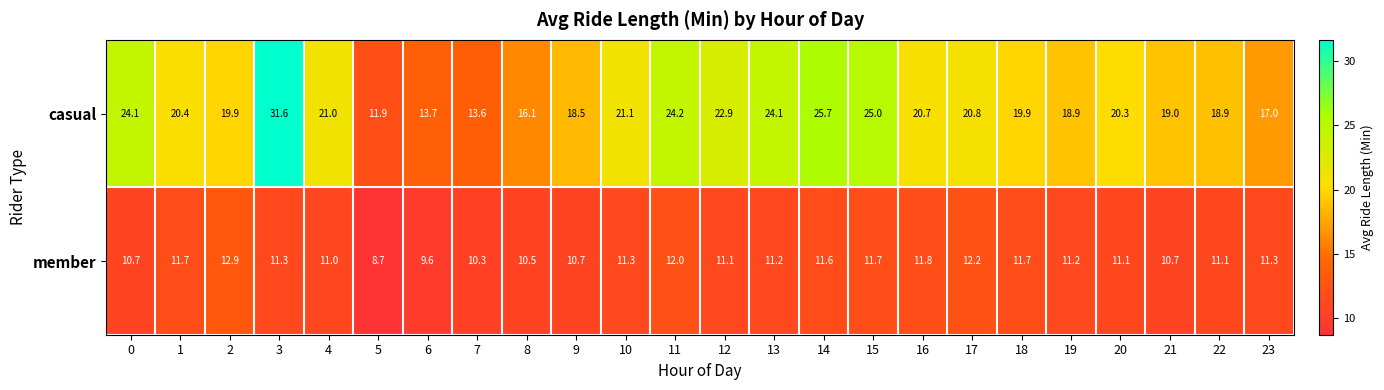

The casual series shows 30.0 at 18. True or false?

False